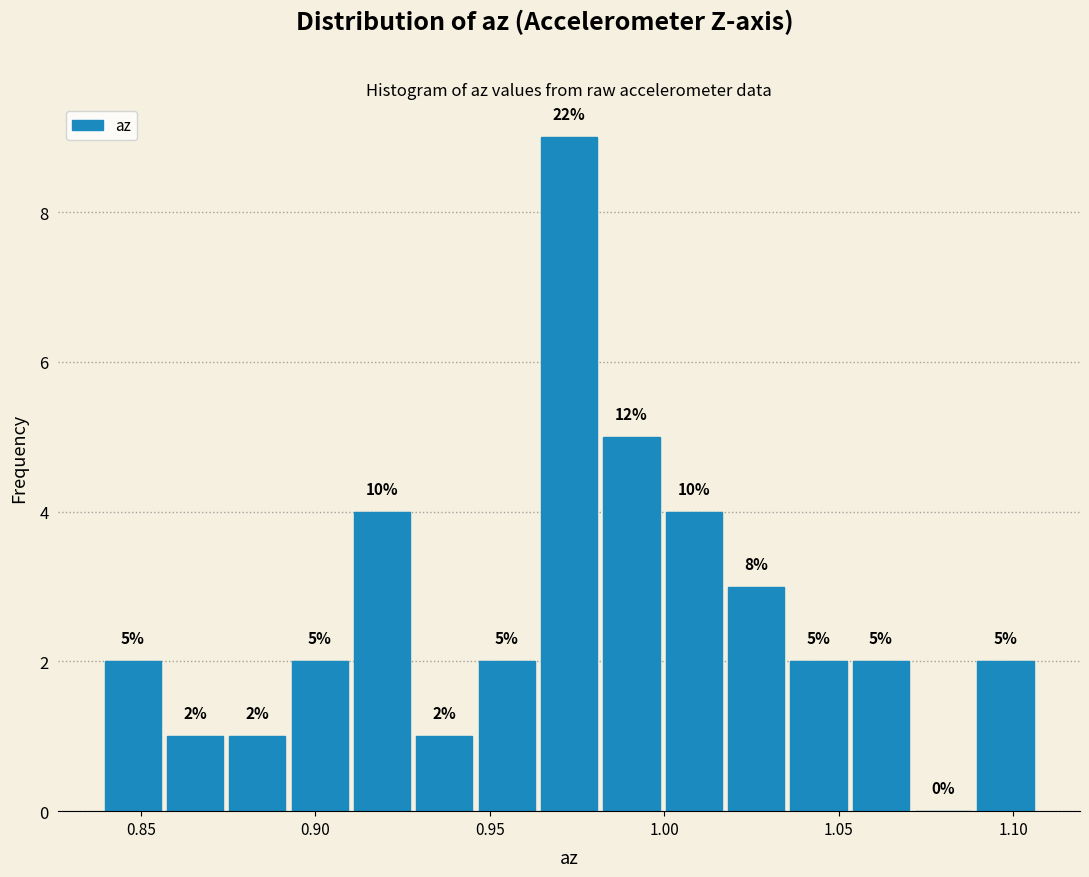

Around what value on the x-axis is the tallest bar? Give the approximate position of its centre, as read against the axis.

0.975